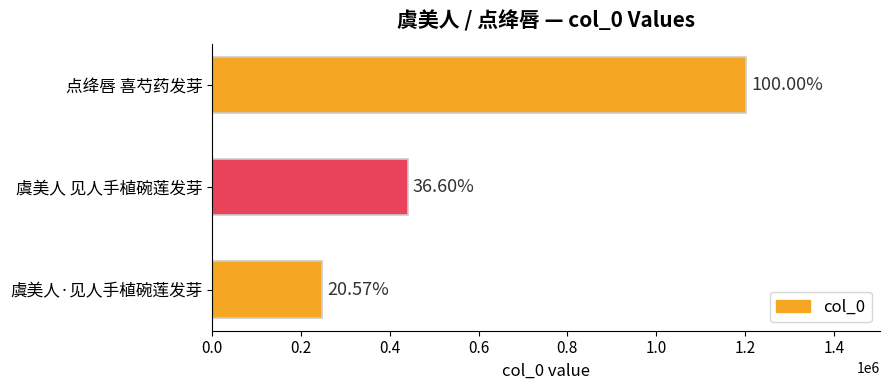

Does the chart contain any negative values?

No